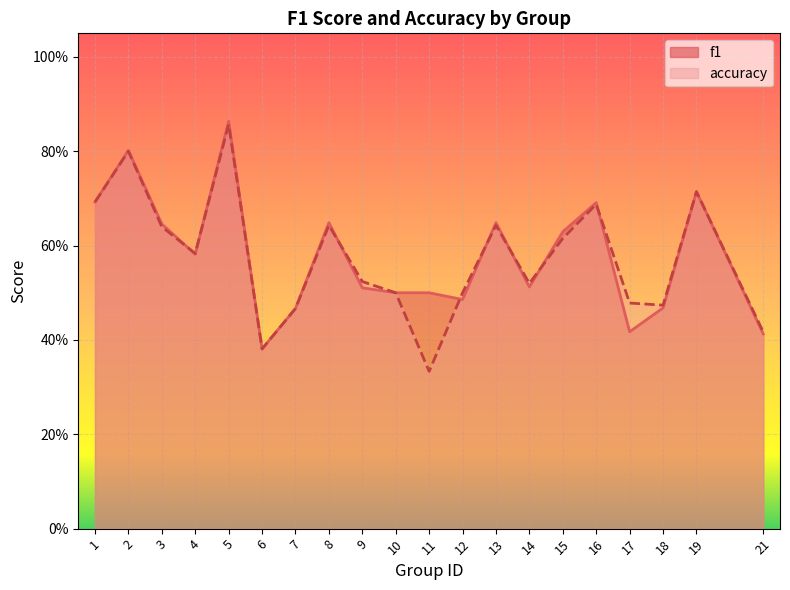

True or false: f1 has a value of 0.6 at 3.

True